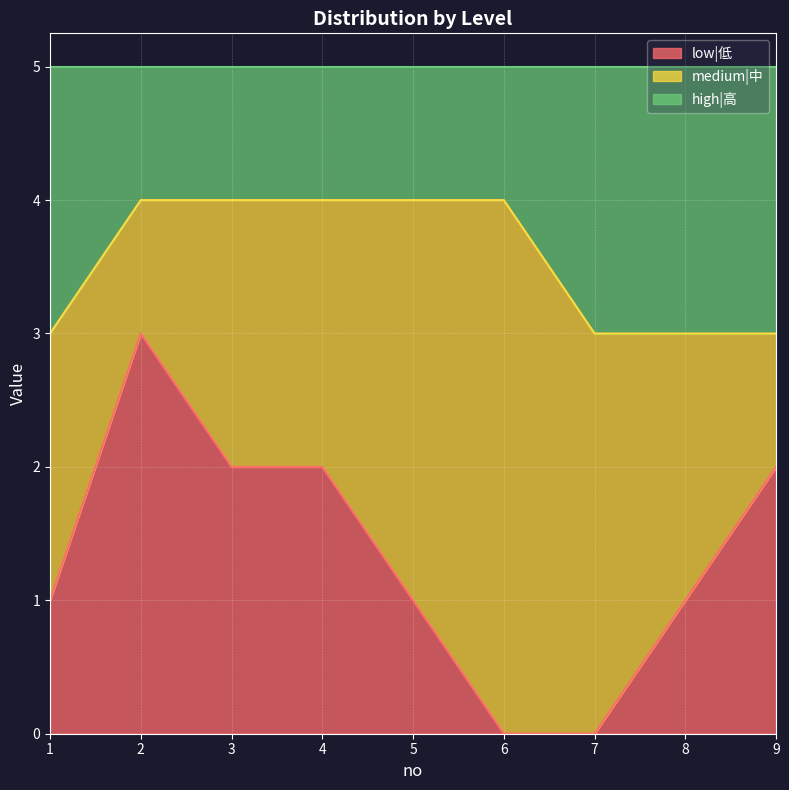

How many positive values does the low|低 series have?

7